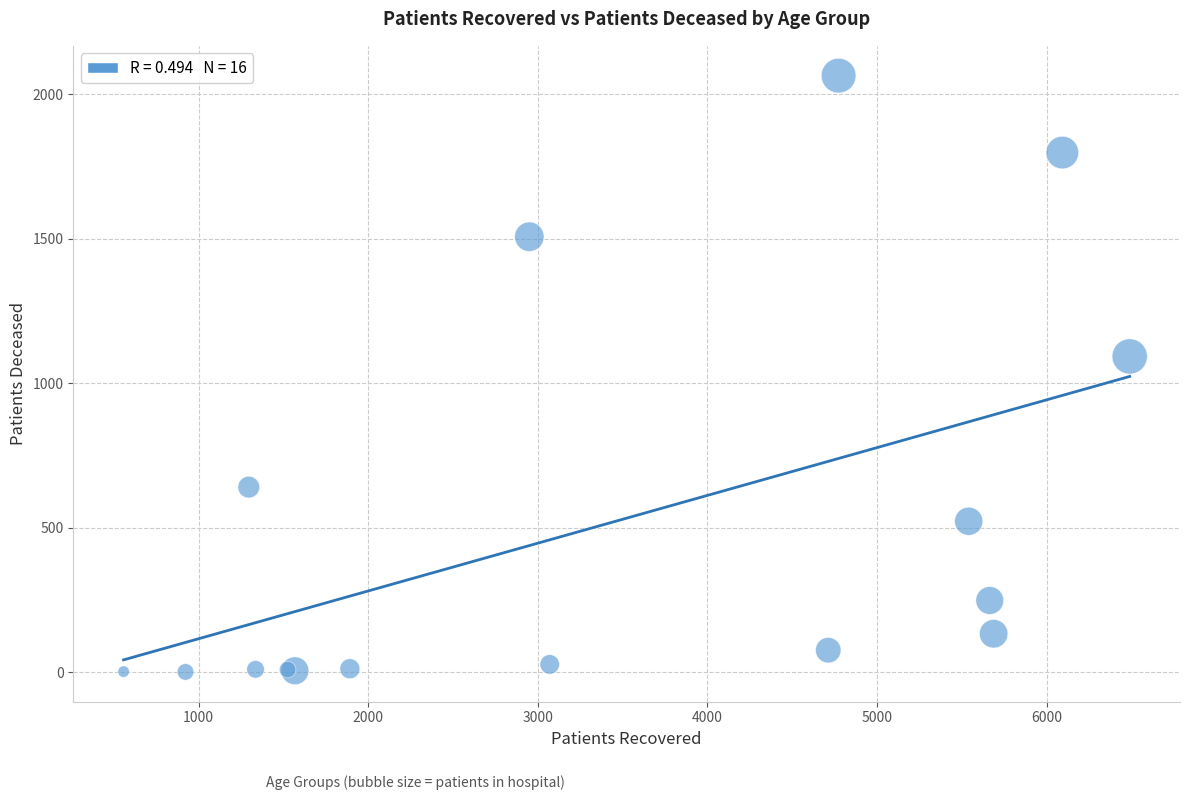

What Y value in the scatter plot is closest to 1033?

1093